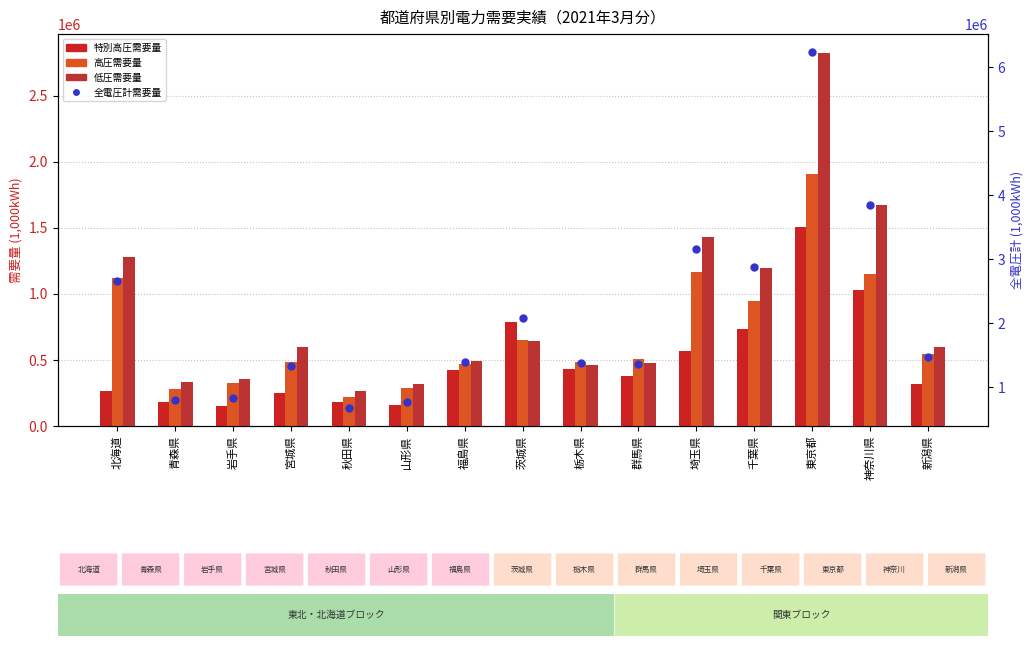

Is the value of 全電圧計需要量 at 宮城県 greater than the value of 高圧需要量 at 福島県?

Yes